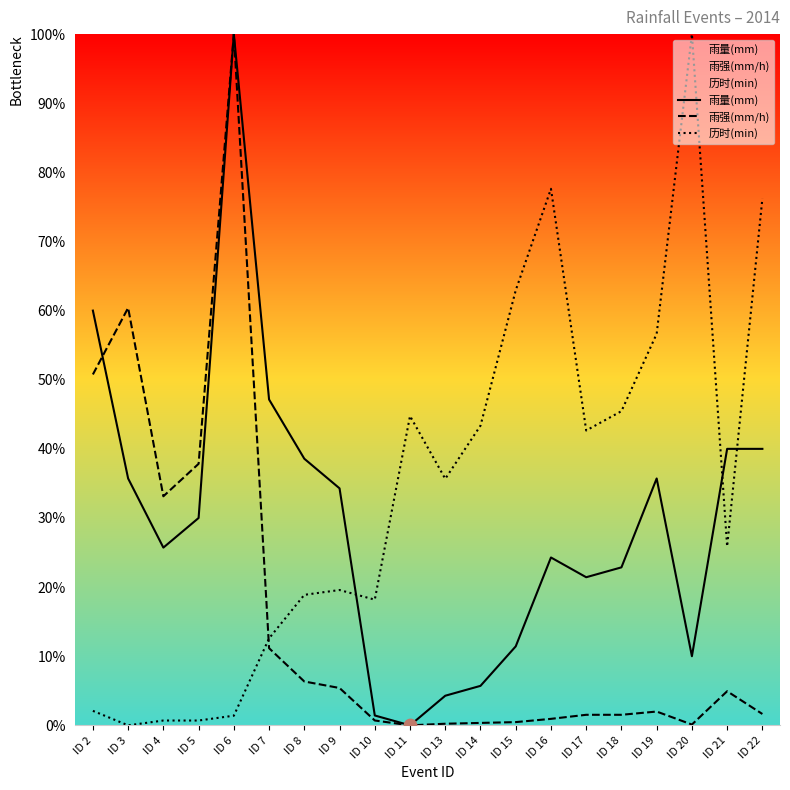

Which series reaches the minimum Y coordinate?

雨量(mm)